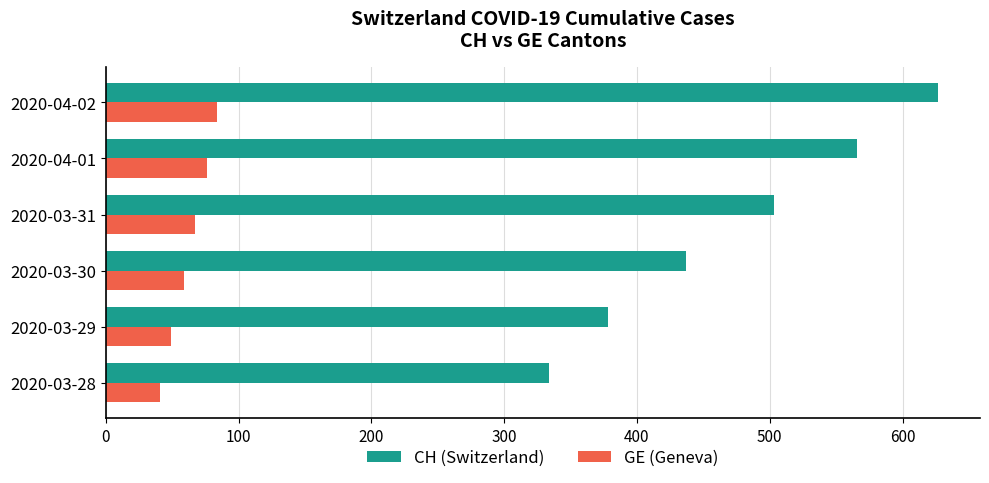

What is the total value across all series at 2020-03-31?

570